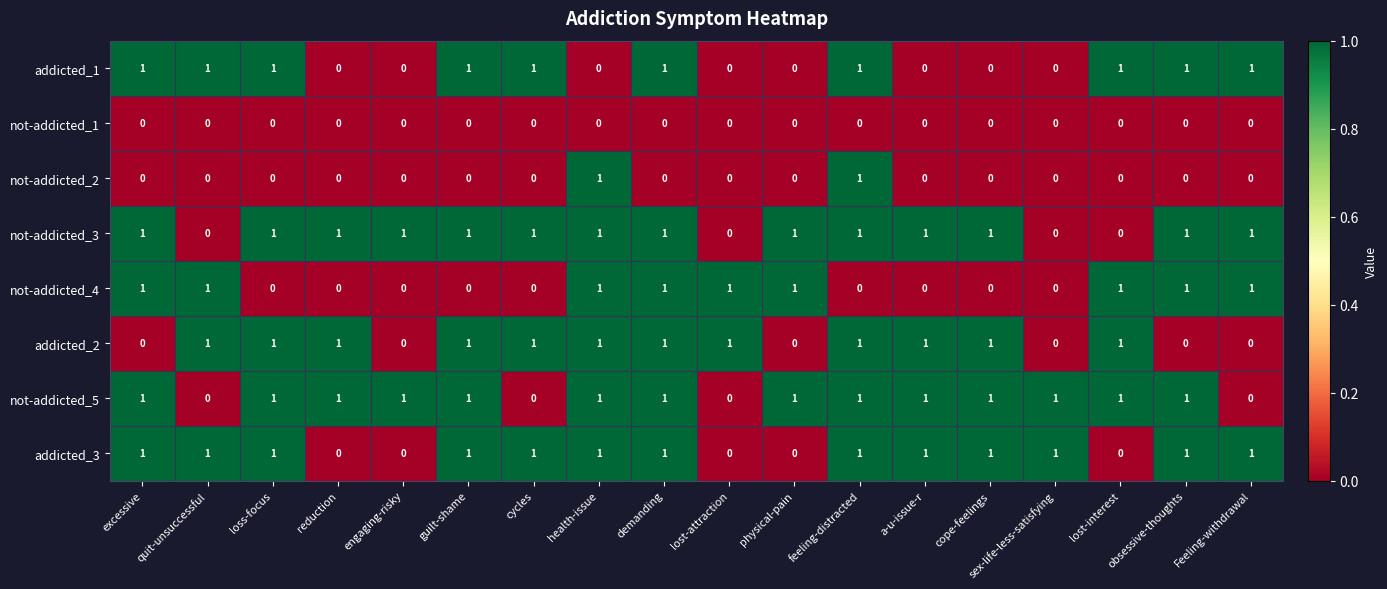

True or false: addicted_3 has a value of 0 at cycles.

False